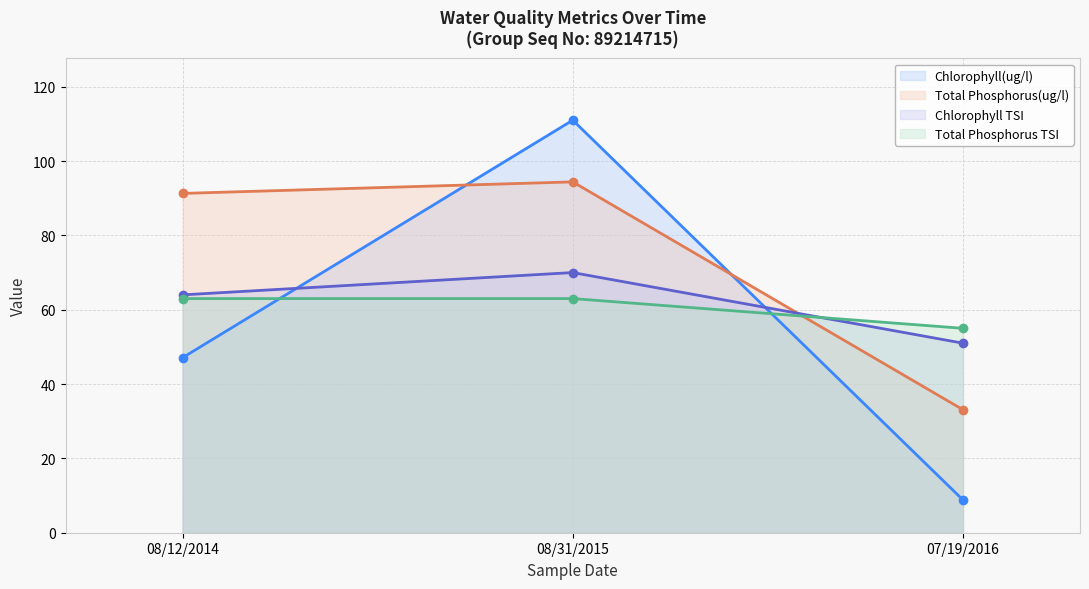

At which category is the sum across all series the highest?

08/31/2015